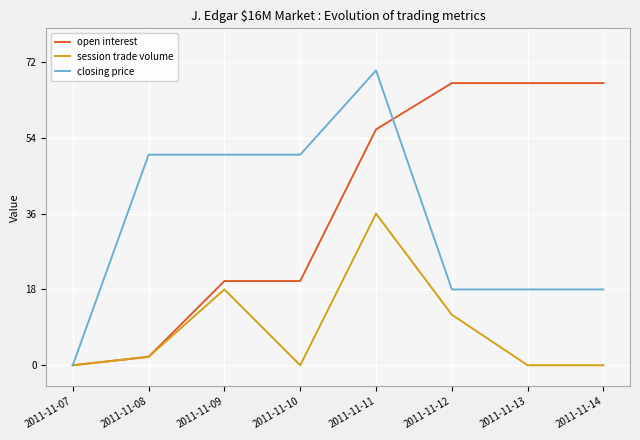

Which label corresponds to the largest value in the chart?

2011-11-11